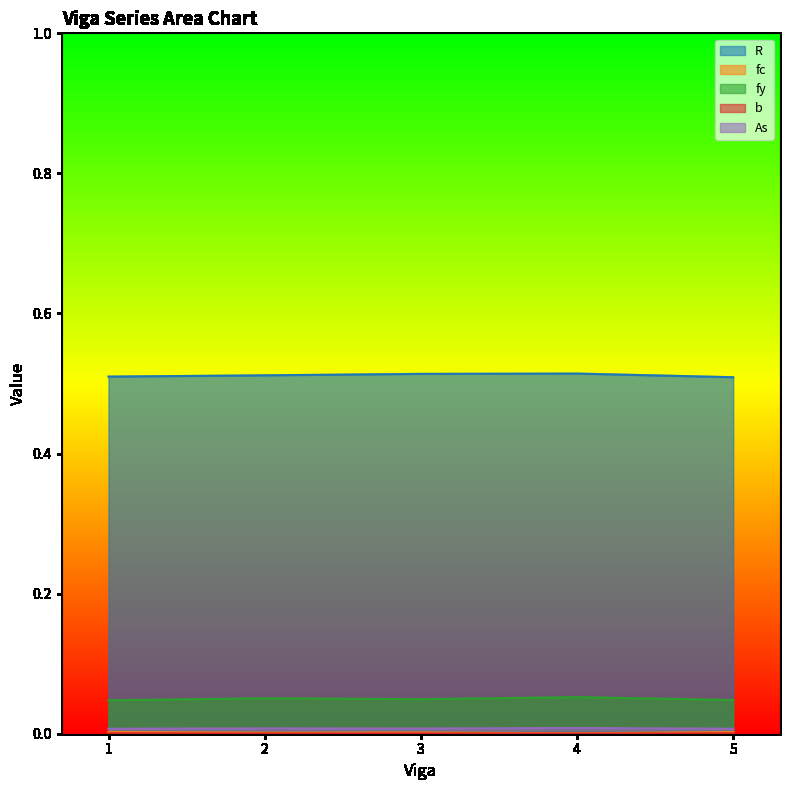

Does the chart have visible grid lines?

No